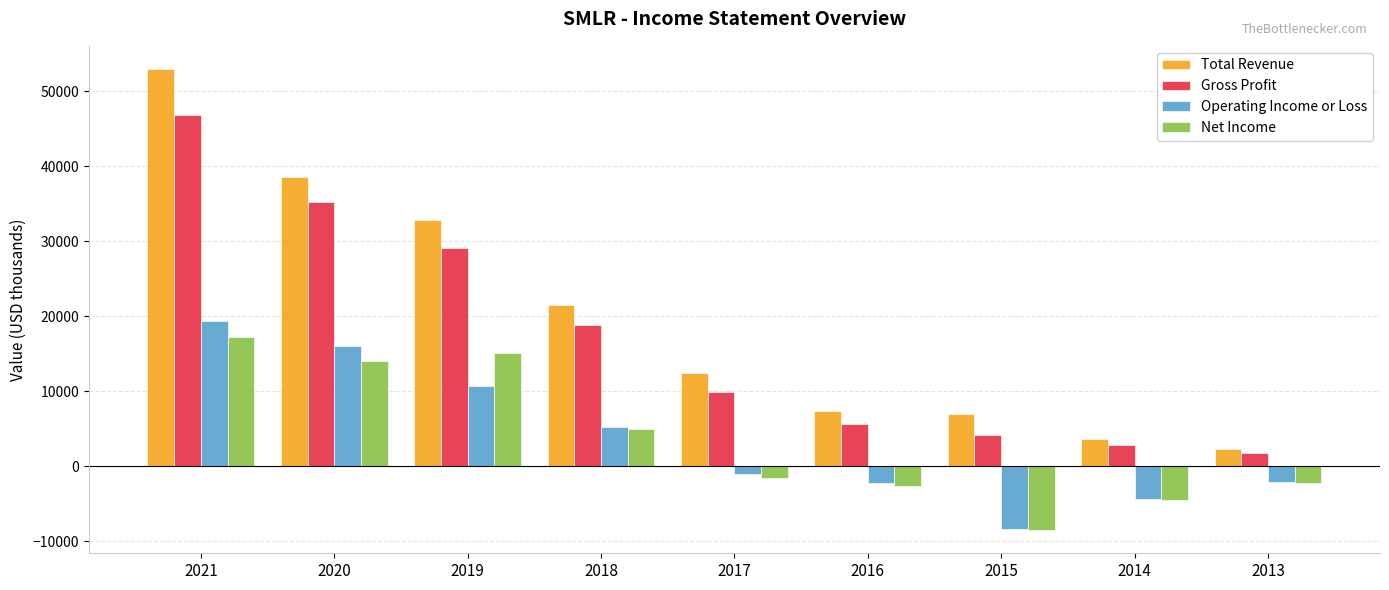

At which label does Gross Profit reach its peak?

2021